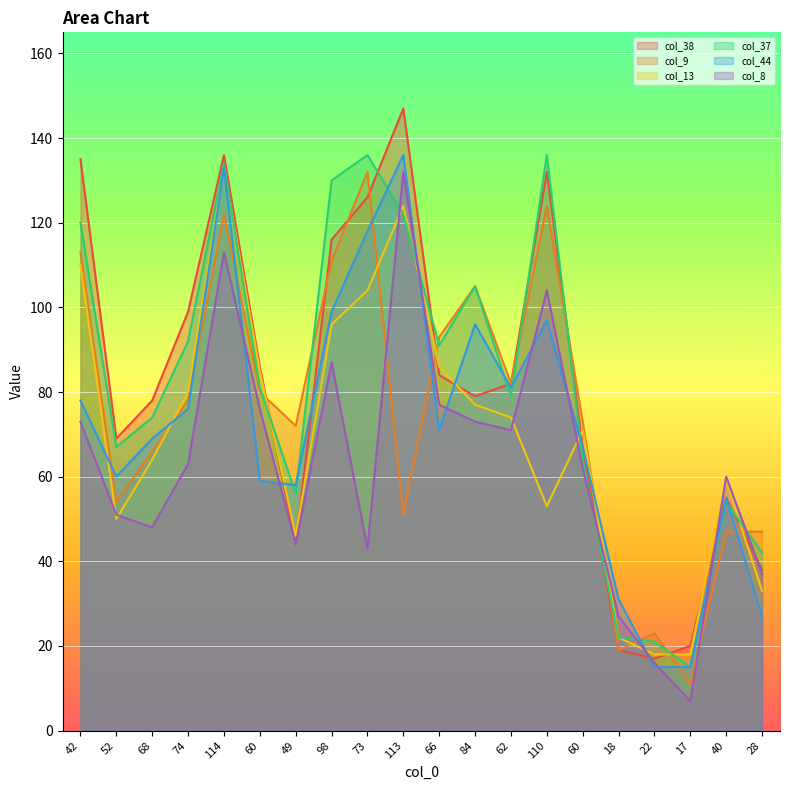

True or false: col_9 and col_13 cross at least once.

True